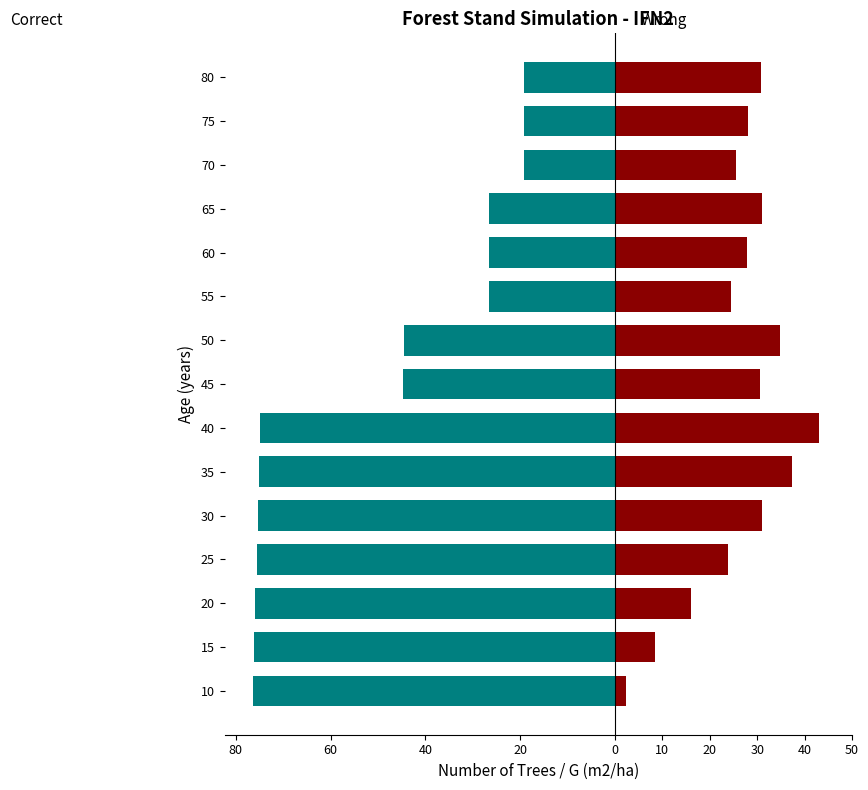

What is the difference between the second highest and second lowest values in the Correct series?

56.9